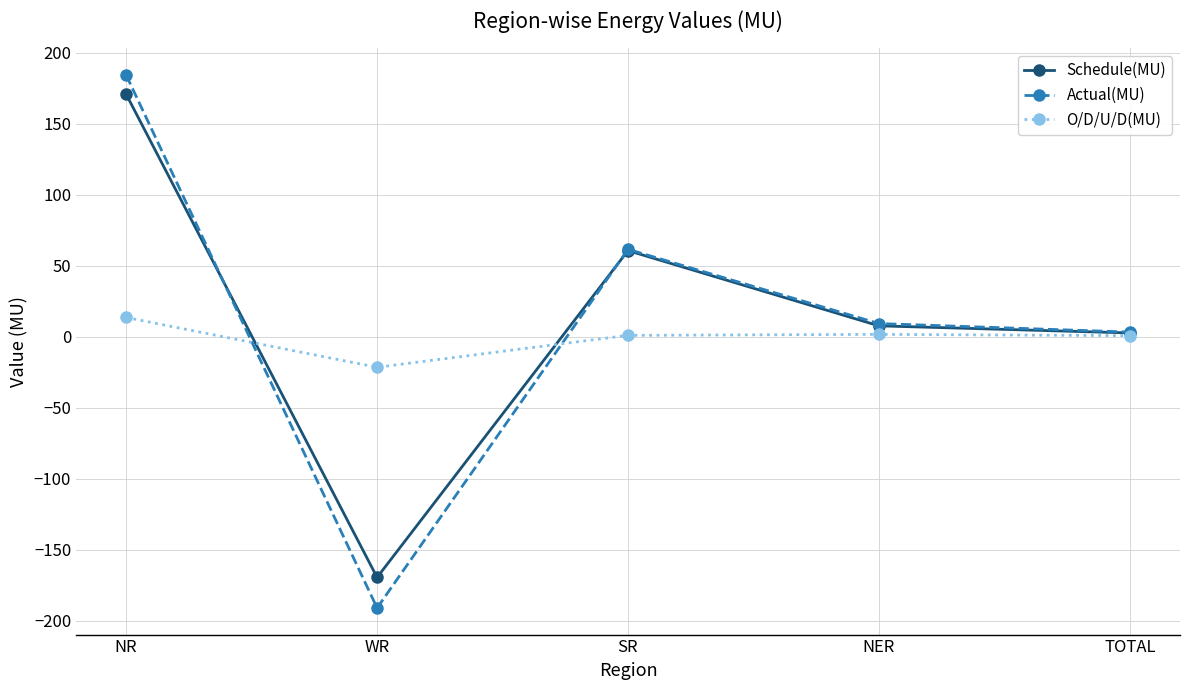

At which category does Actual(MU) reach its first local valley?

WR